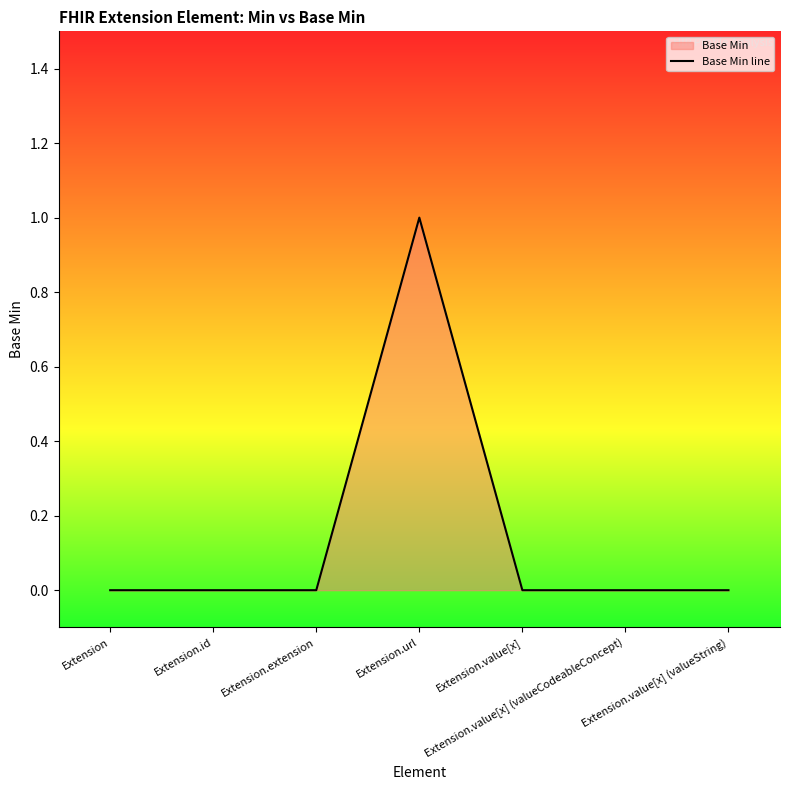

List the labels in order of value, smallest first.

Extension, Extension.id, Extension.extension, Extension.value[x], Extension.value[x] (valueCodeableConcept), Extension.value[x] (valueString), Extension.url